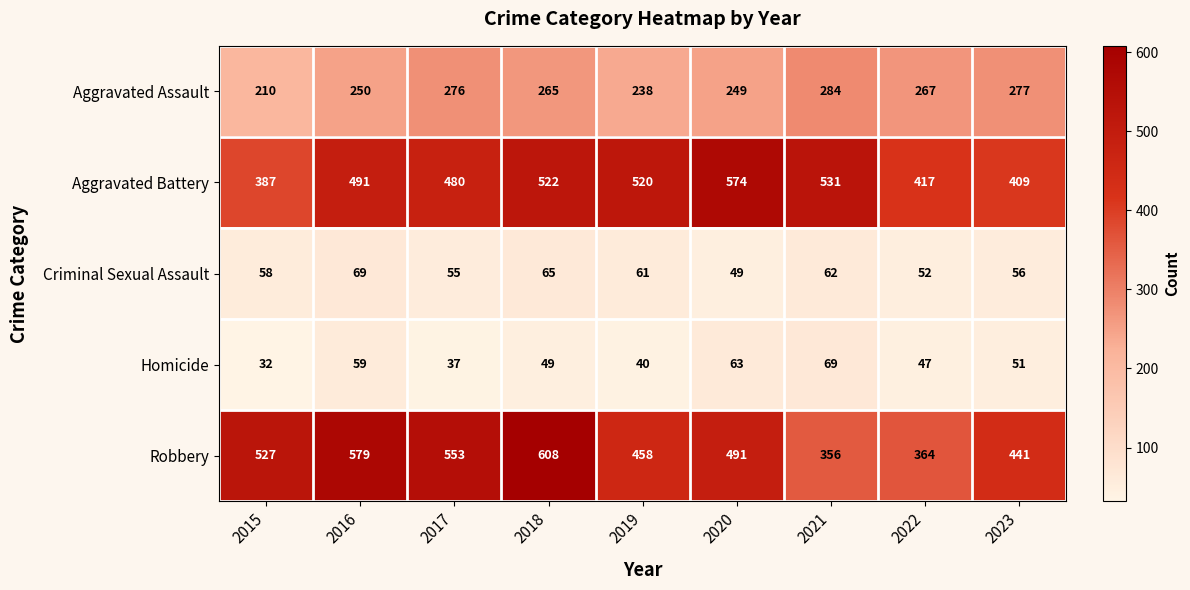

True or false: Robbery has a value of 458 at 2019.

True